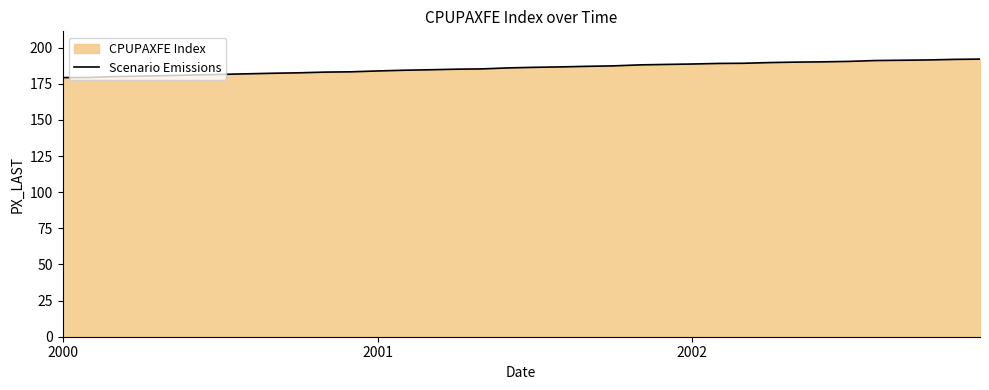

What is the value of the 35th point from the left?

191.9